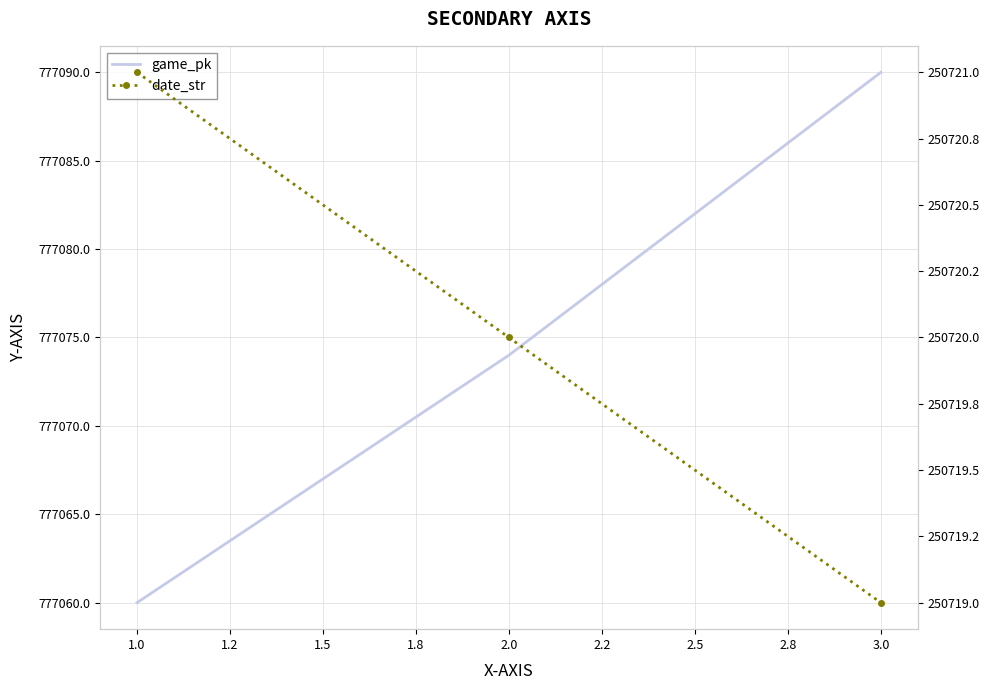

Reading right to left, list all the values displayed in this chart.

game_pk: 777090	777074	777060
date_str: 250719	250720	250721